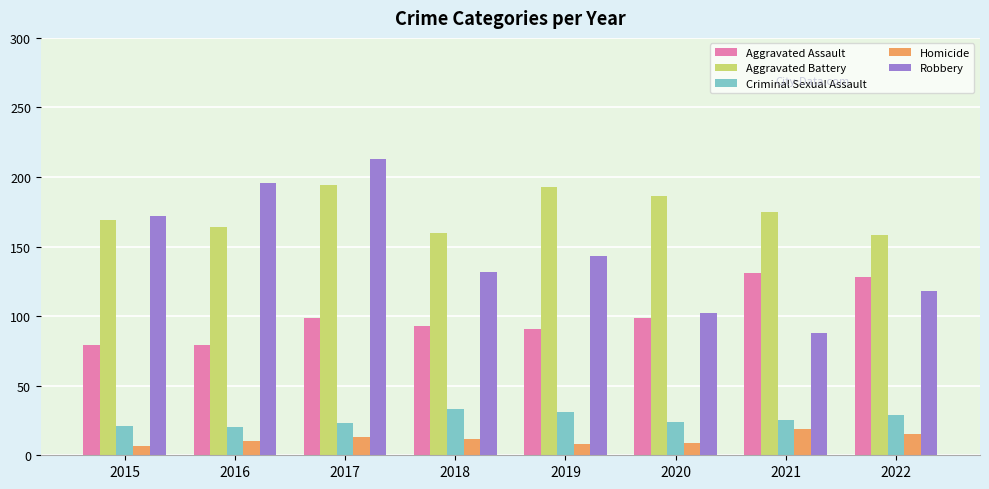

Does the chart contain any negative values?

No